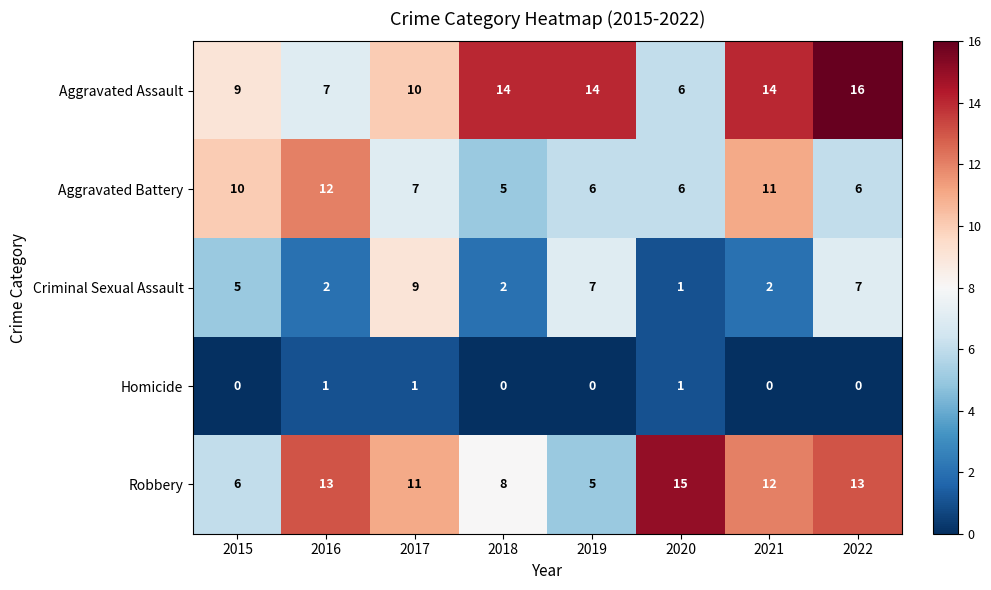

Which series has the largest total across all categories?

Aggravated Assault